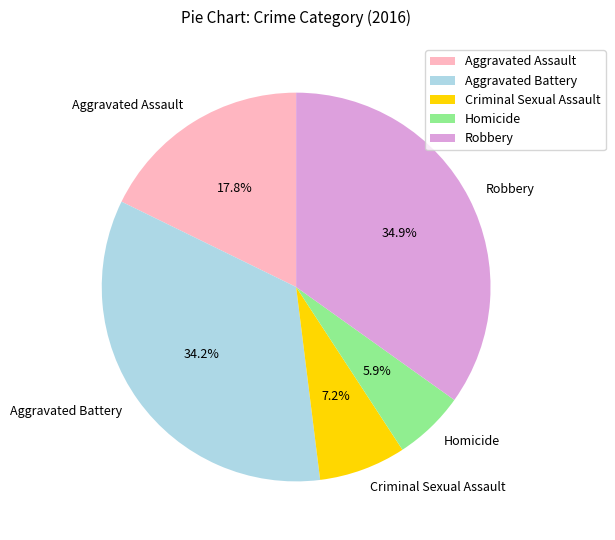

How many segments does this pie chart have?

5